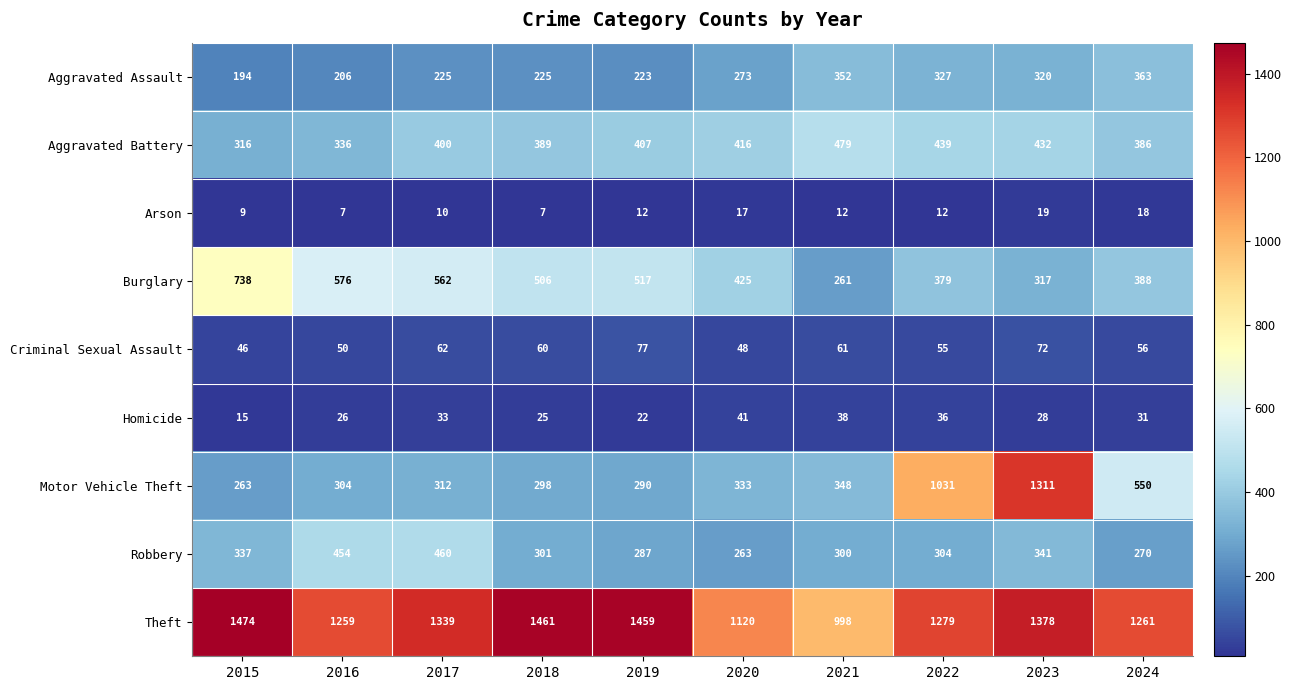

What is the difference between the second highest and minimum values in the Burglary series?

315